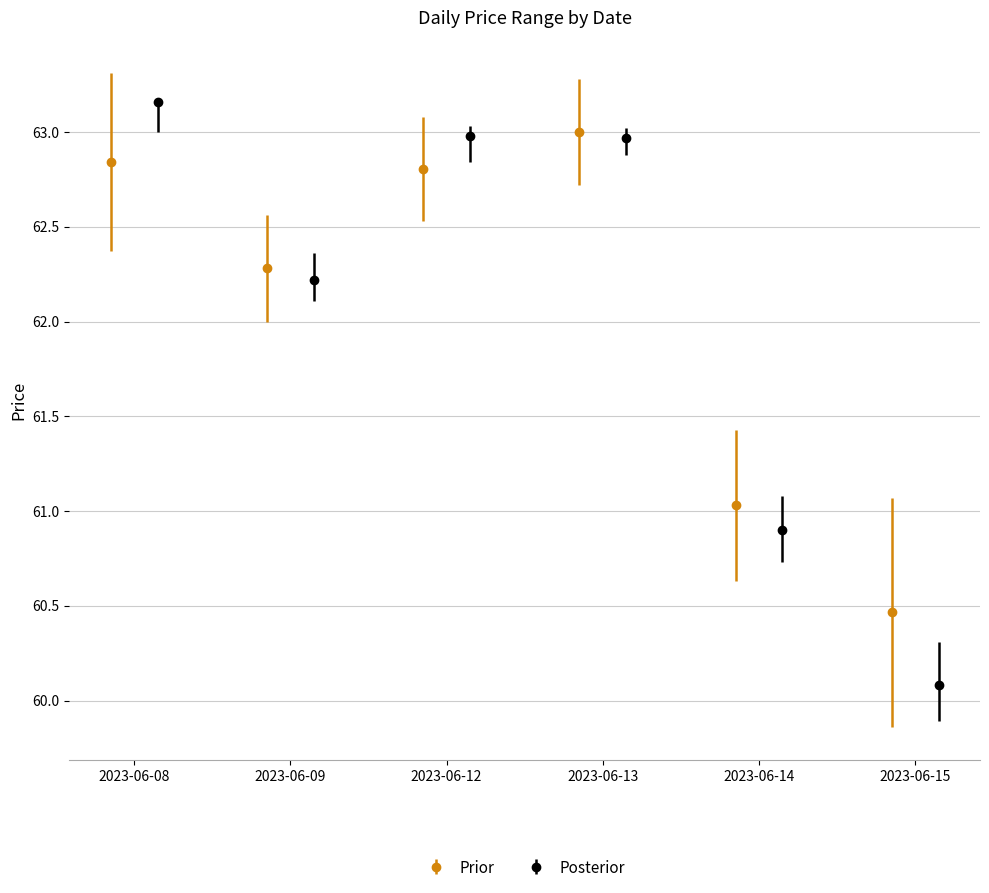

How many bars are there in each group?

2